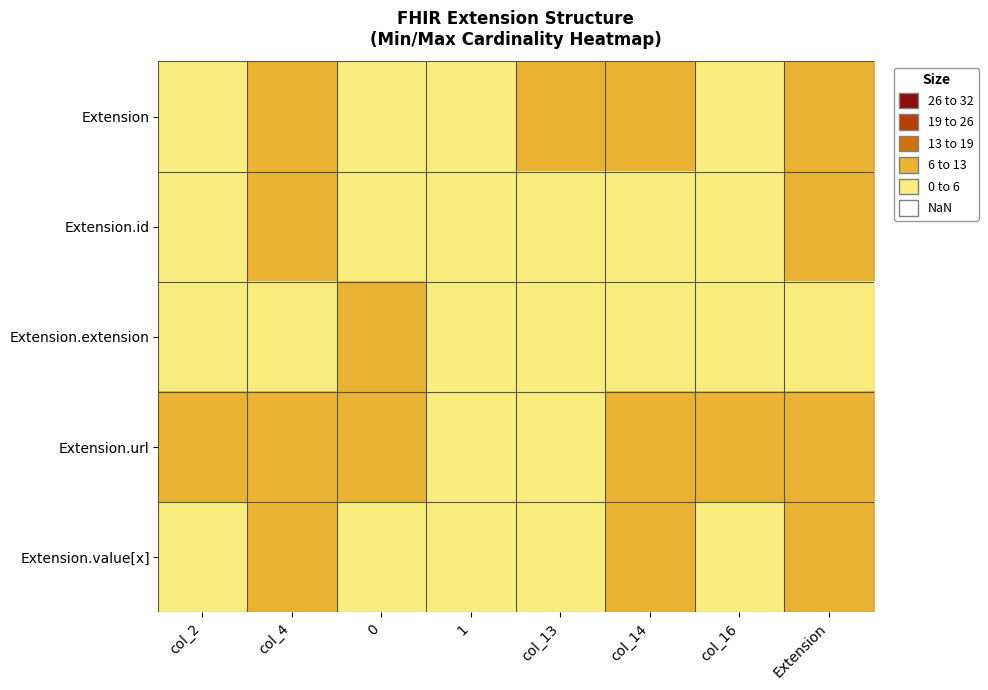

Reading left to right, transcribe all the data shown in this chart.

Extension: col_2=0	col_4=8	0=0	1=0	col_13=8	col_14=8	col_16=0	Extension=8
Extension.id: col_2=0	col_4=8	0=0	1=0	col_13=0	col_14=0	col_16=0	Extension=8
Extension.extension: col_2=0	col_4=0	0=8	1=0	col_13=0	col_14=0	col_16=0	Extension=0
Extension.url: col_2=8	col_4=8	0=8	1=0	col_13=0	col_14=8	col_16=8	Extension=8
Extension.value[x]: col_2=0	col_4=8	0=0	1=0	col_13=0	col_14=8	col_16=0	Extension=8